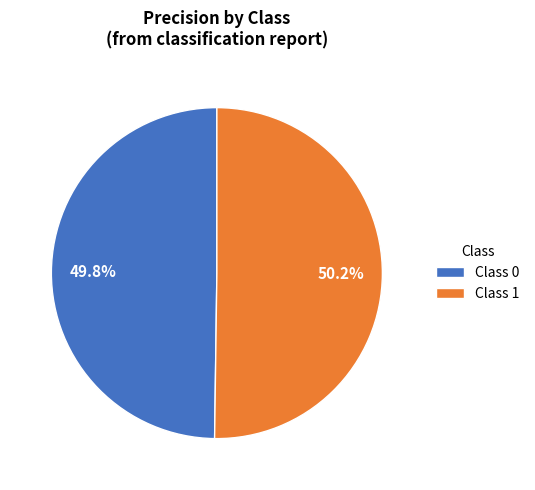

Combined, do Class 1 and Class 0 account for over 50%?

Yes